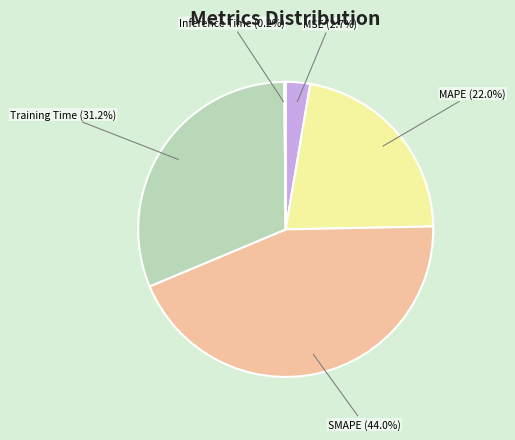

Between Training Time (31.2%) and MAPE (22.0%), which is larger?

Training Time (31.2%)